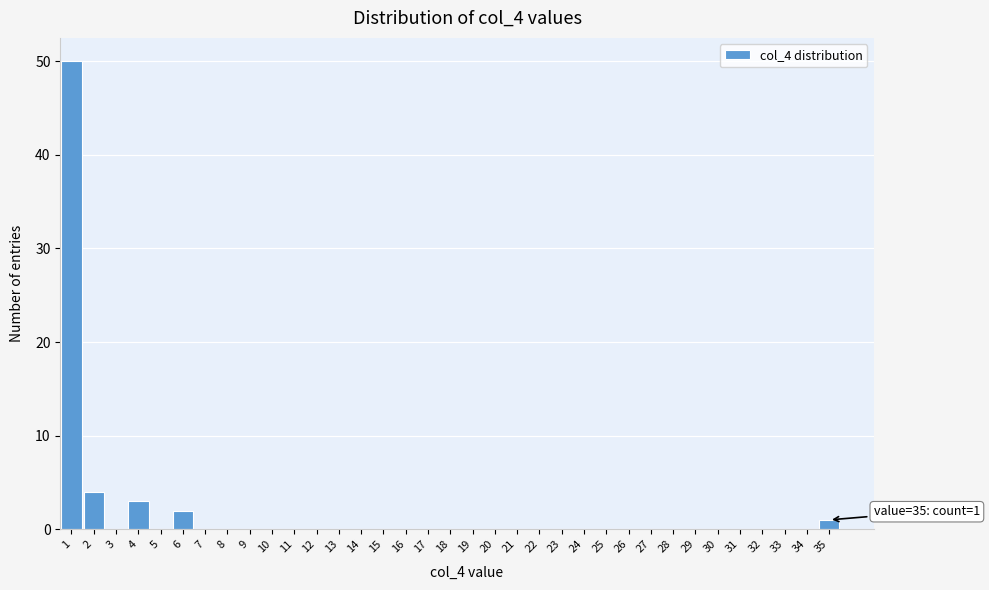

Over which range of the x-axis is the bar tallest?

0.5 to 1.5